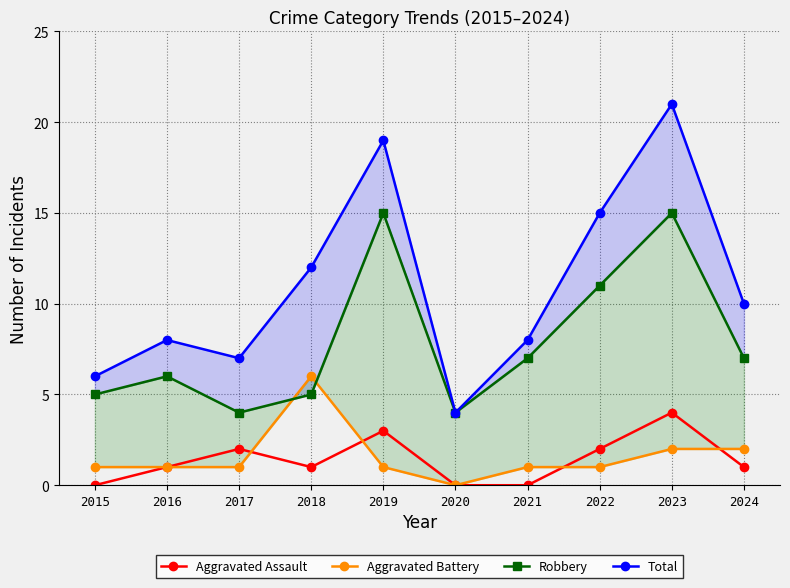

At which label does Aggravated Battery reach its peak?

2018